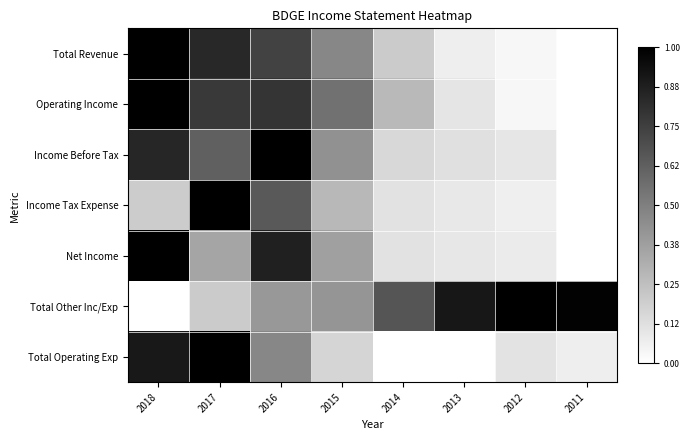

Reading right to left, list all the values displayed in this chart.

Total Revenue: 2011=0.0	2012=0.0	2013=0.1	2014=0.2	2015=0.5	2016=0.7	2017=0.8	2018=1.0
Operating Income: 2011=0.0	2012=0.0	2013=0.1	2014=0.3	2015=0.6	2016=0.8	2017=0.8	2018=1.0
Income Before Tax: 2011=0.0	2012=0.1	2013=0.1	2014=0.2	2015=0.4	2016=1.0	2017=0.6	2018=0.8
Income Tax Expense: 2011=0.0	2012=0.1	2013=0.1	2014=0.1	2015=0.3	2016=0.6	2017=1.0	2018=0.2
Net Income: 2011=0.0	2012=0.1	2013=0.1	2014=0.1	2015=0.4	2016=0.9	2017=0.4	2018=1.0
Total Other Inc/Exp: 2011=1.0	2012=1.0	2013=0.9	2014=0.7	2015=0.4	2016=0.4	2017=0.2	2018=0.0
Total Operating Exp: 2011=0.1	2012=0.1	2013=0.0	2014=0.0	2015=0.2	2016=0.5	2017=1.0	2018=0.9